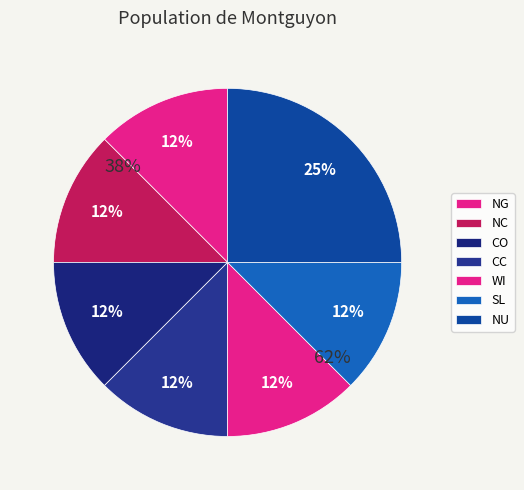

Count the number of slices in the pie.

7